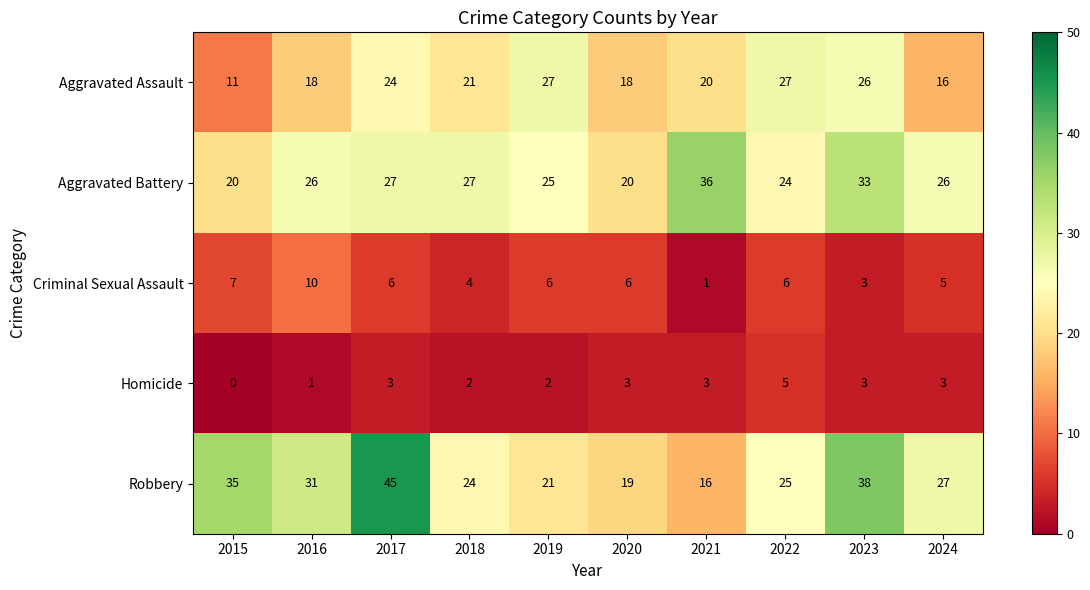

What is the maximum value shown in the chart?

45